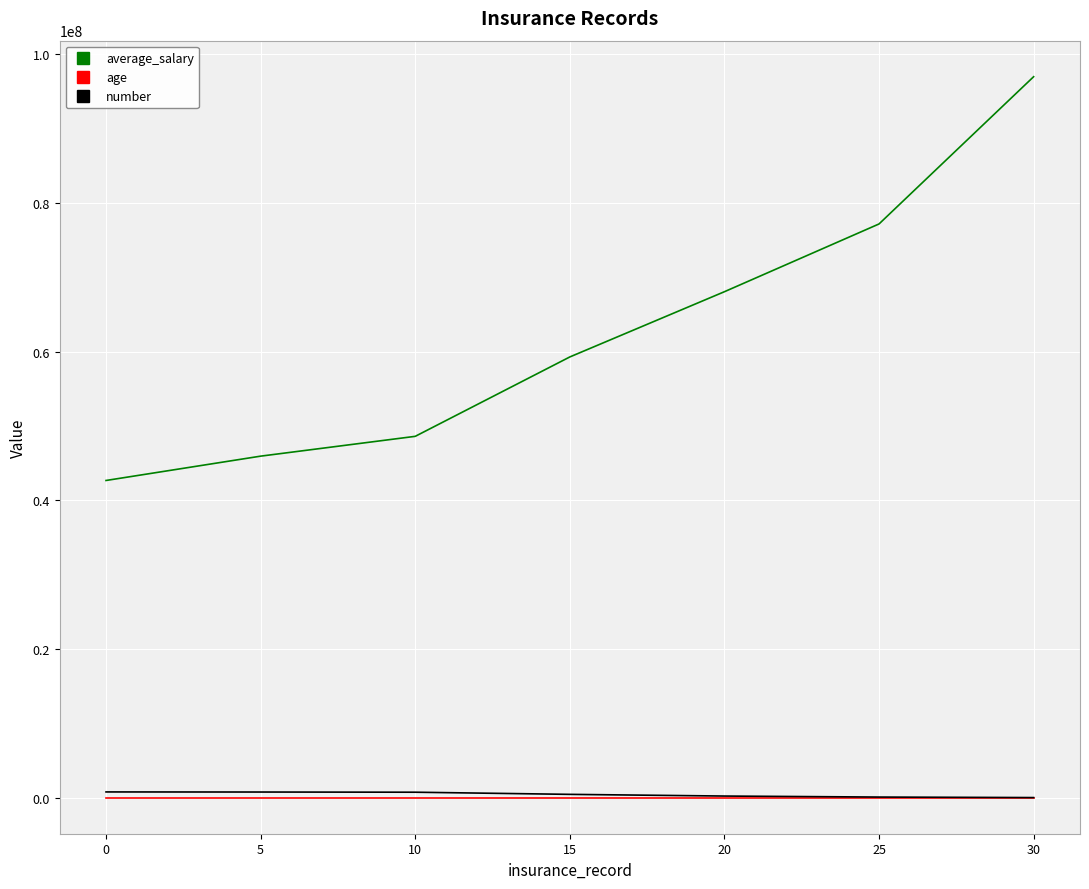

At which category is the sum across all series the highest?

30